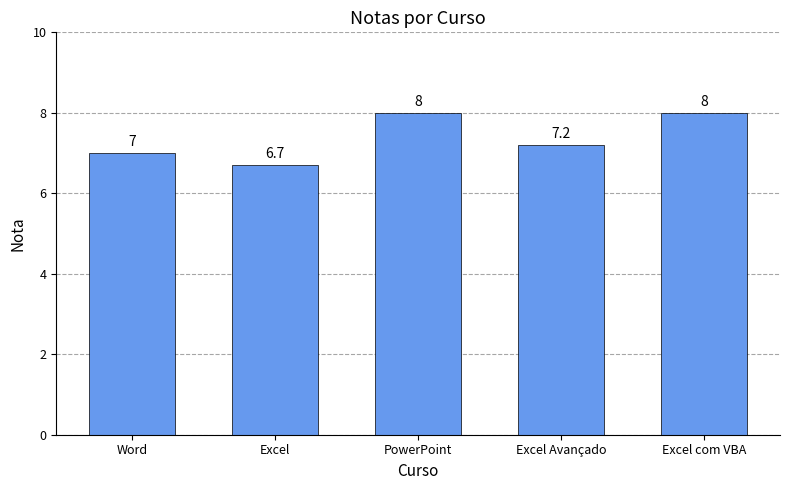

How many data points does each series have?

5